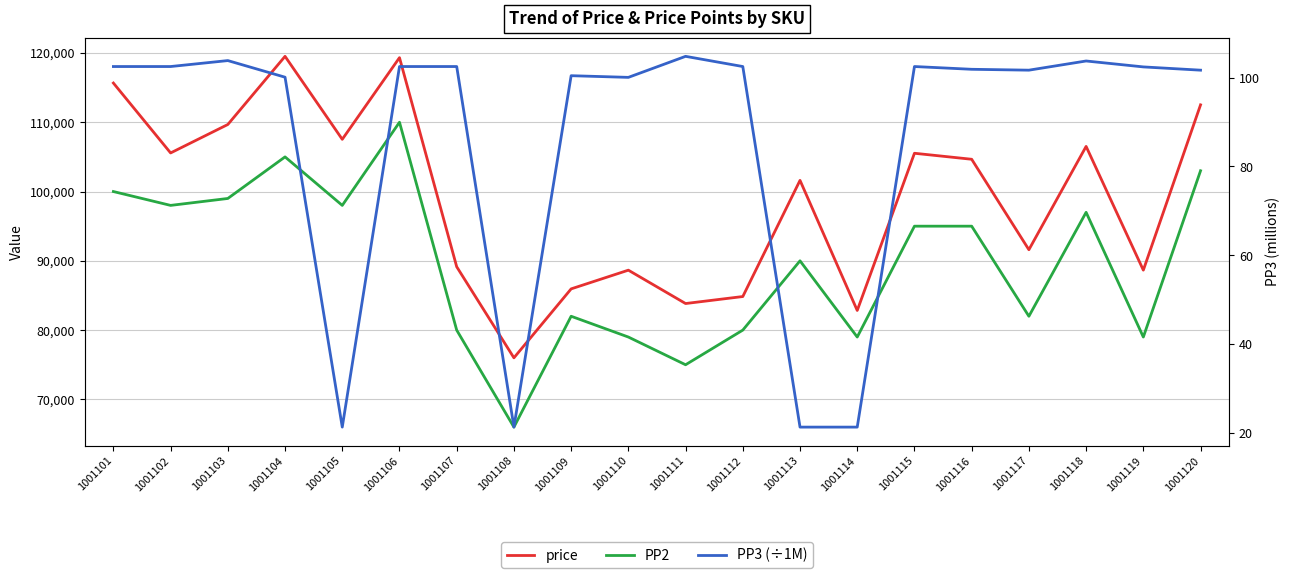

Which has a higher value, 1001109 or 1001101?

1001101